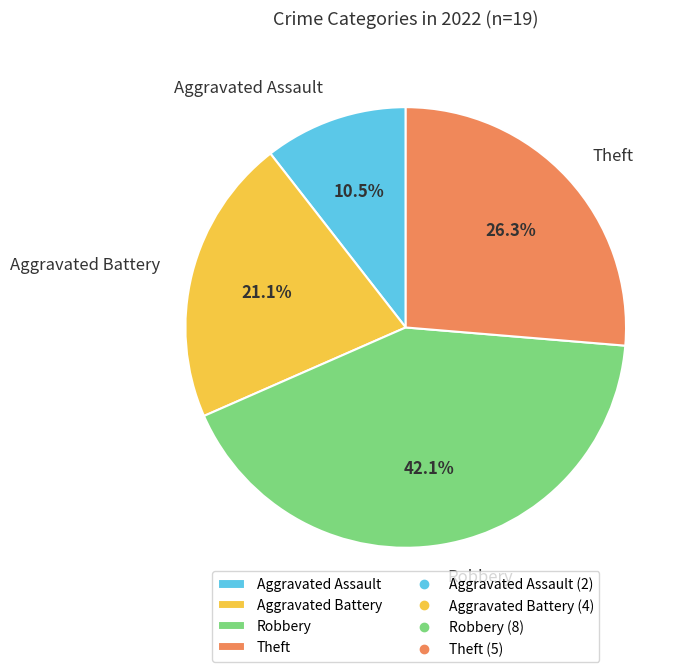

How much of the chart is everything except Theft?

73.7%